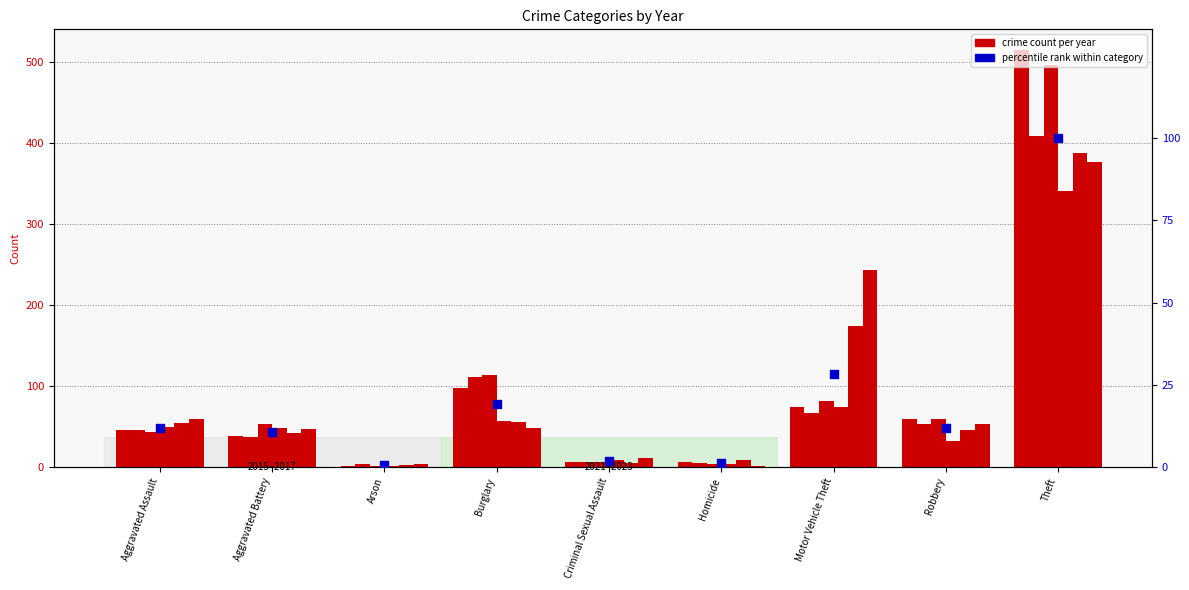

What is the ratio of the value at Burglary to the value at Aggravated Assault?

1.6